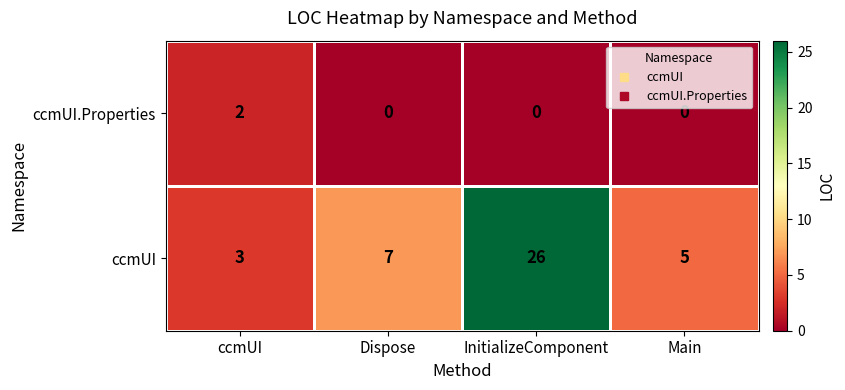

Rank the series at InitializeComponent from lowest to highest value.

ccmUI.Properties, ccmUI